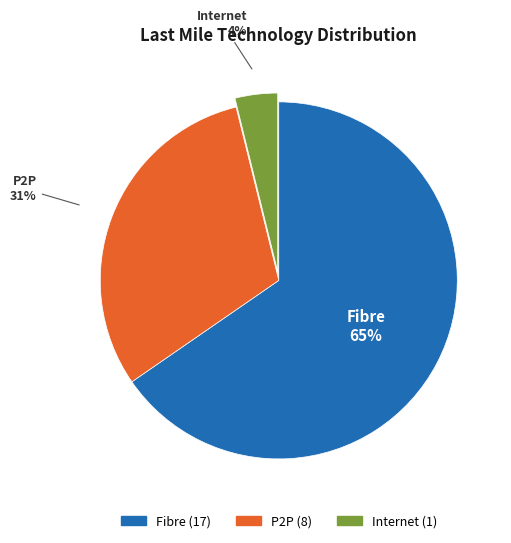

How many slices are in this pie chart?

3